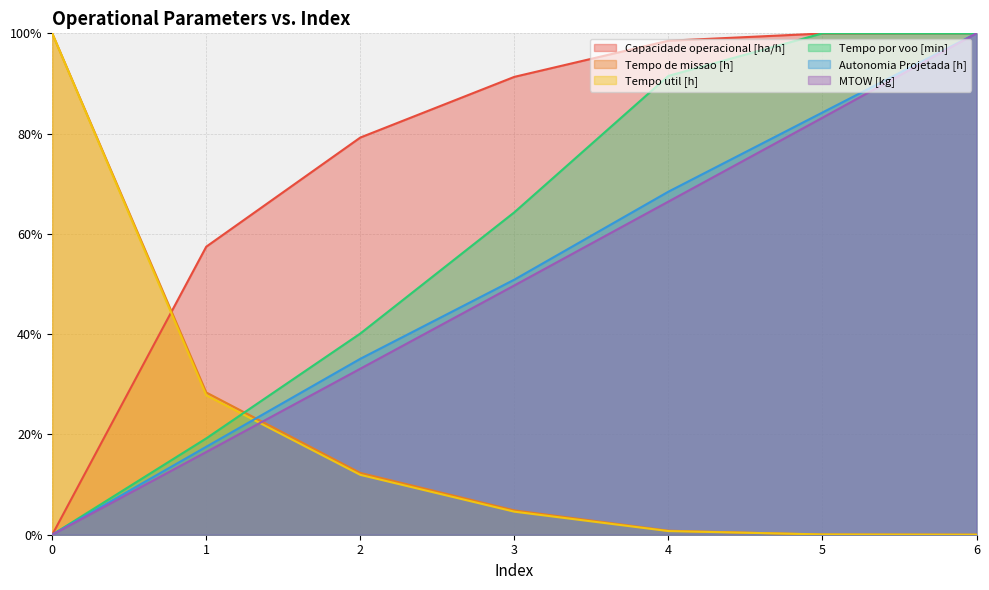

Between 2 and 5, which series saw the biggest shift?

Tempo por voo [min]